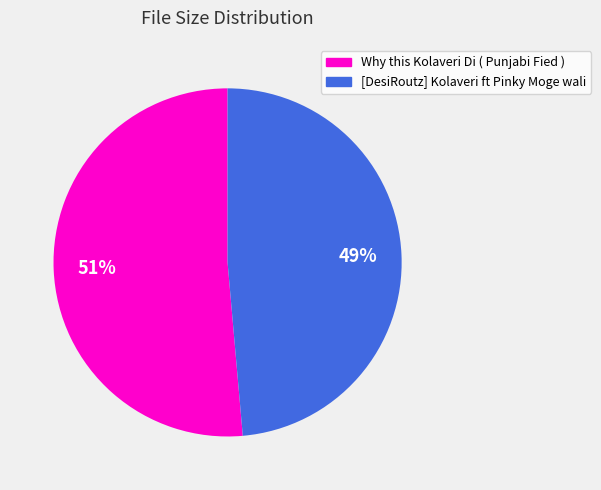

To the nearest percent, what is the combined percentage of Why this Kolaveri Di ( Punjabi Fied ) and [DesiRoutz] Kolaveri ft Pinky Moge wali?

100%